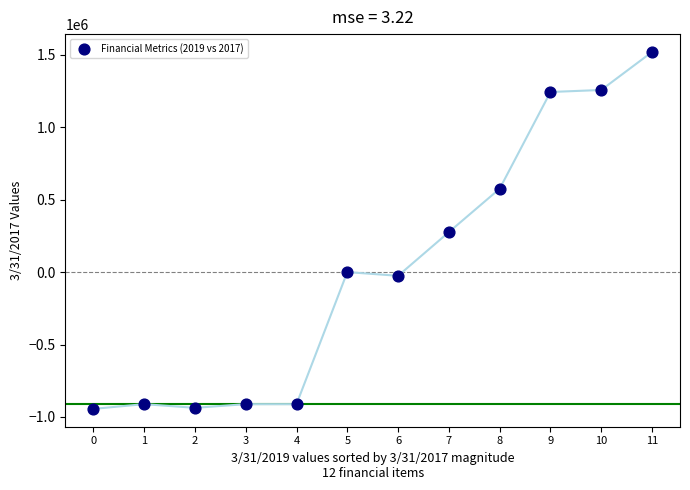

What is the average Y value?

19431